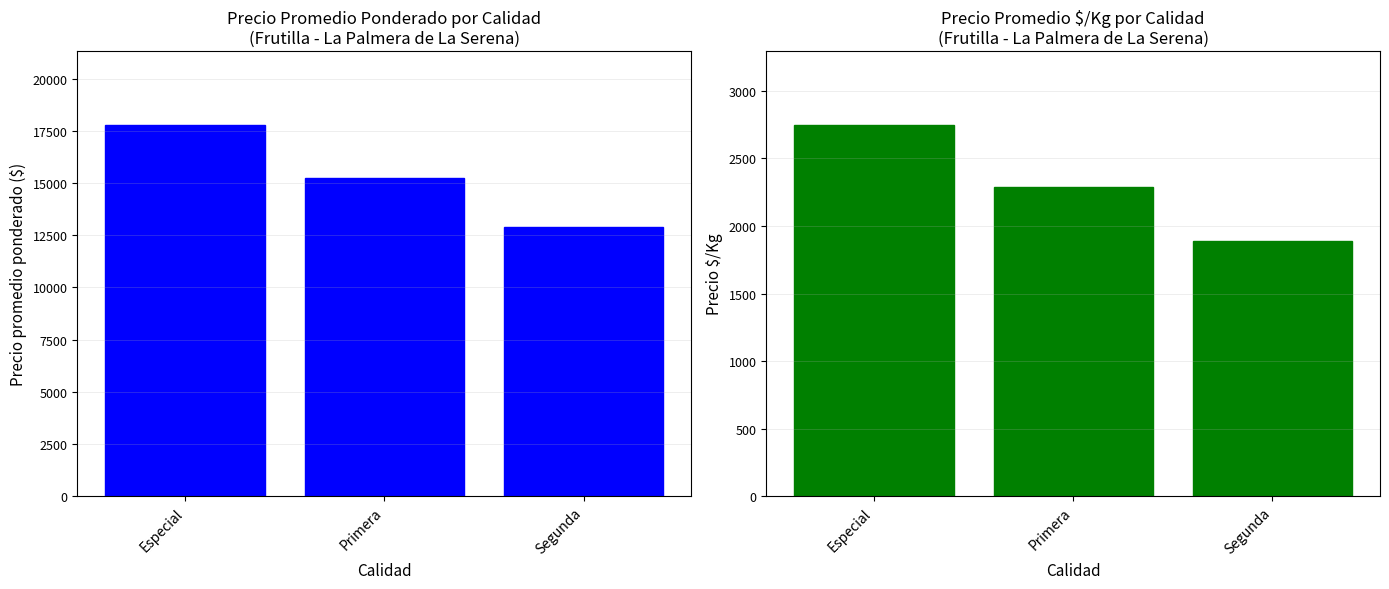

What is the maximum value shown in the chart?

17769